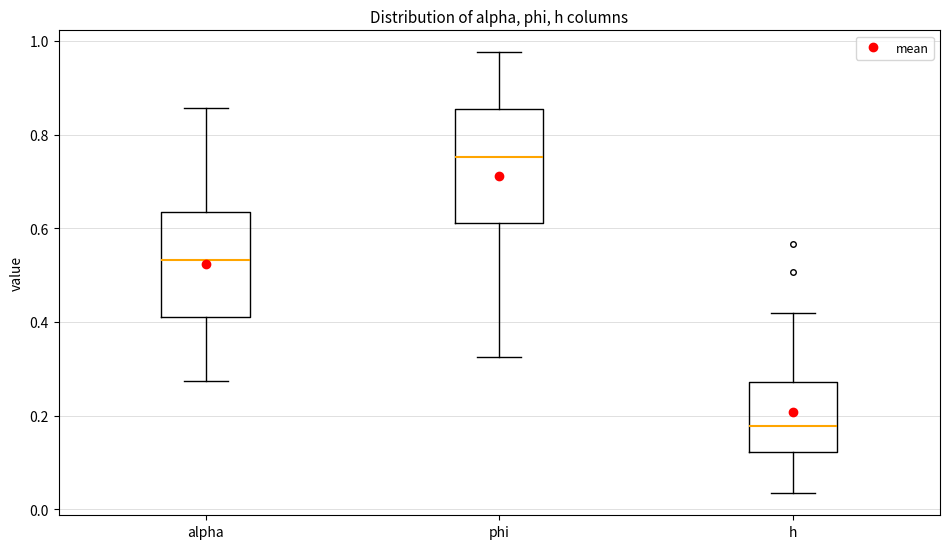

Which box has the highest median line?

phi